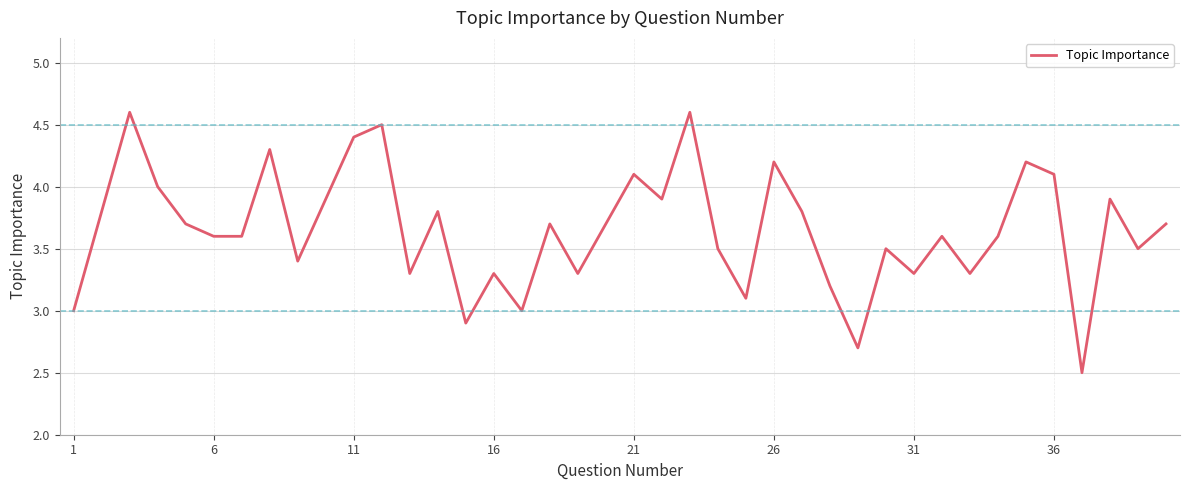

What is the greatest value displayed?

4.6